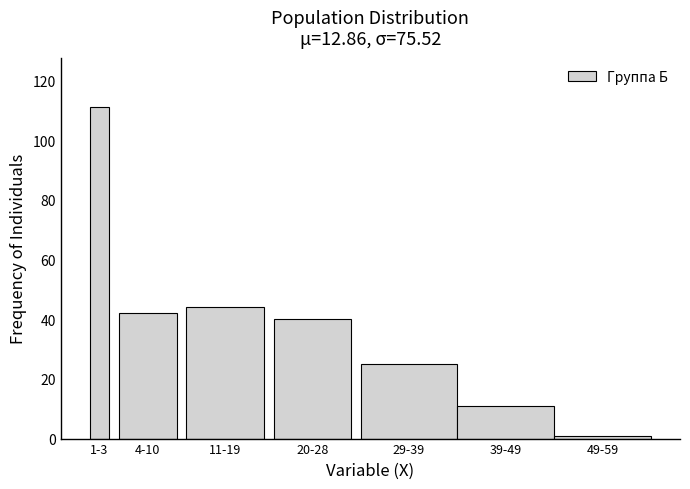

Reading left to right, transcribe all the data shown in this chart.

111	42	44	40	25	11	1